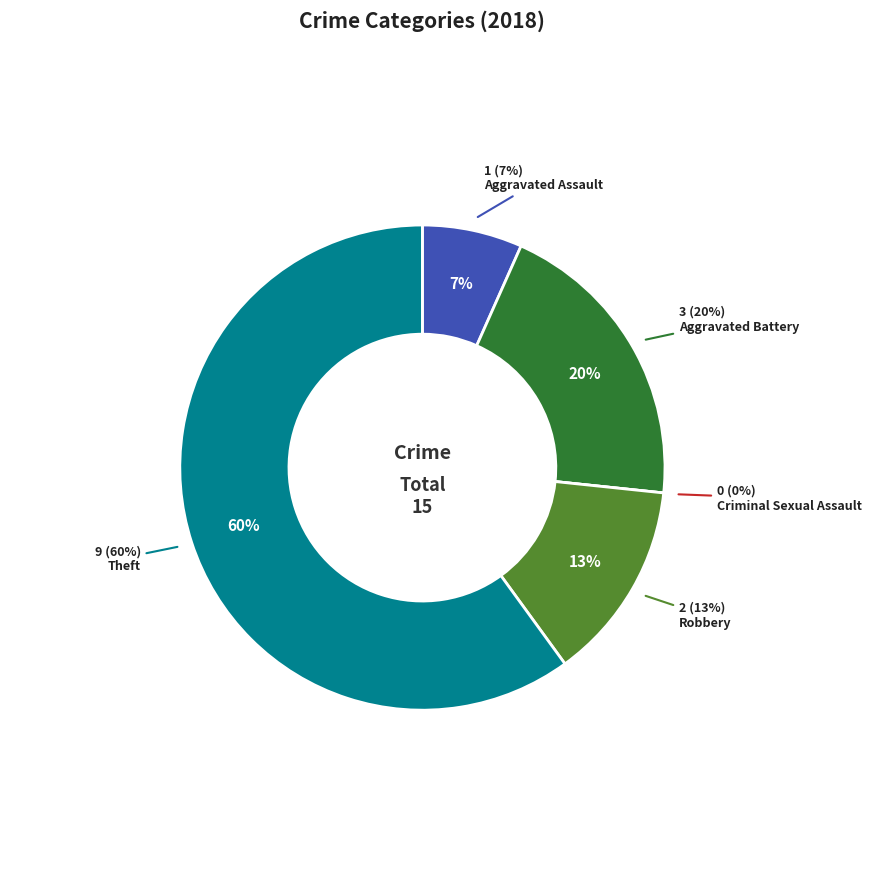

Is there a majority slice in this chart?

Yes